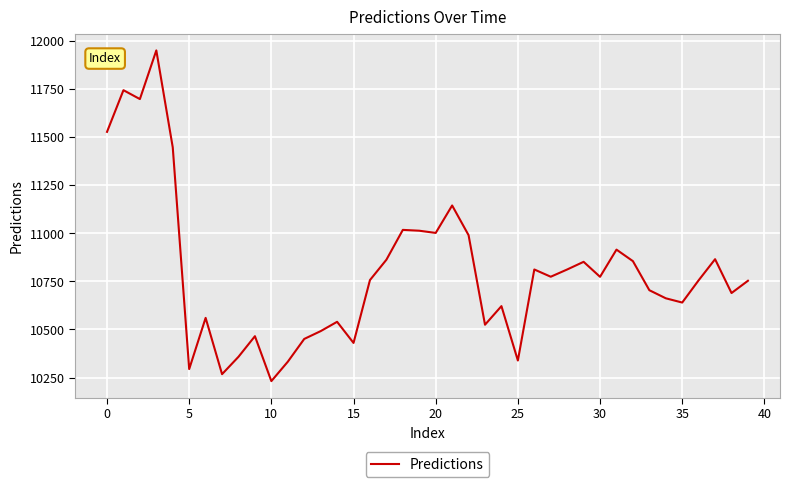

What is the greatest value displayed?

11950.8